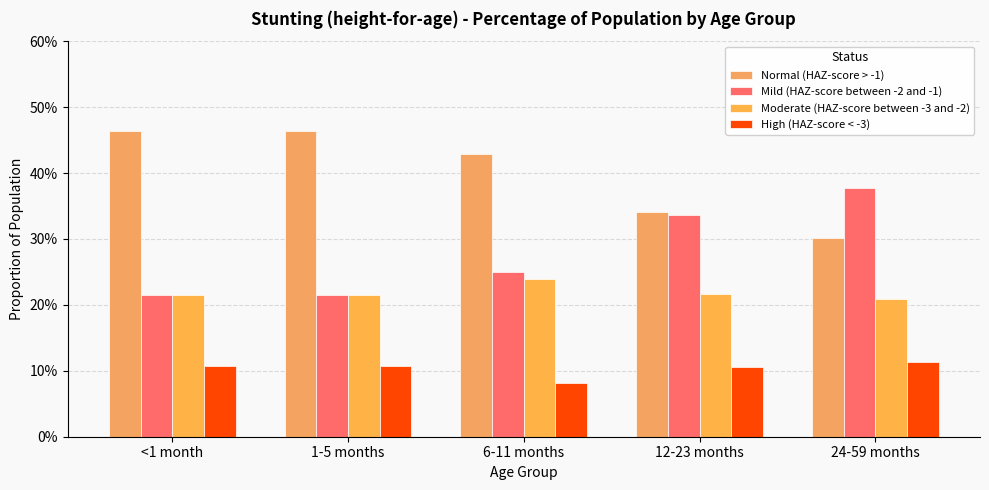

What position from the right is <1 month?

5